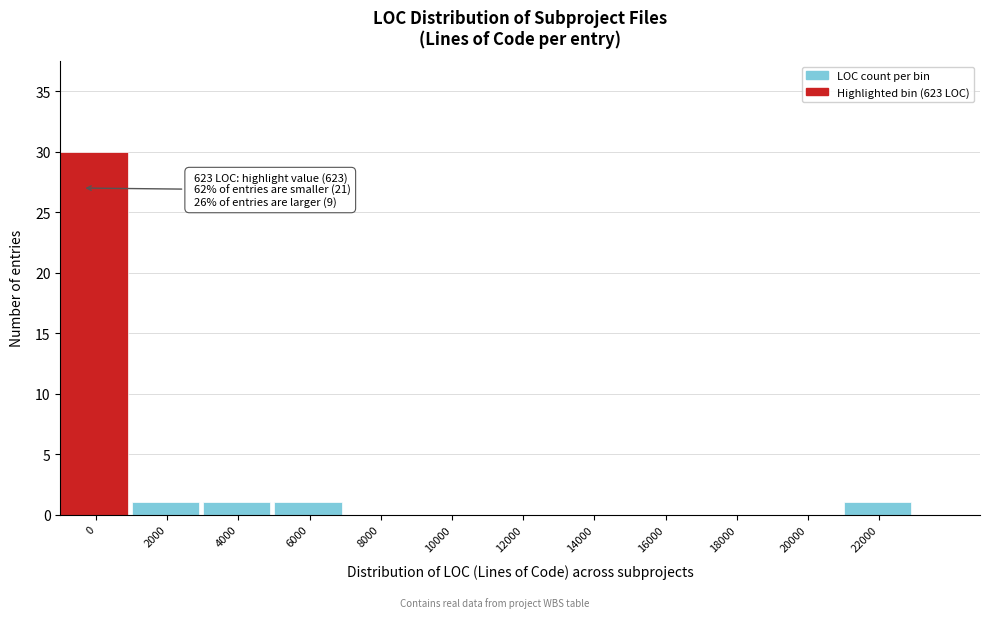

Reading left to right, extract all data points from this chart.

0=30	2000=1	4000=1	6000=1	8000=0	10000=0	12000=0	14000=0	16000=0	18000=0	20000=0	22000=1